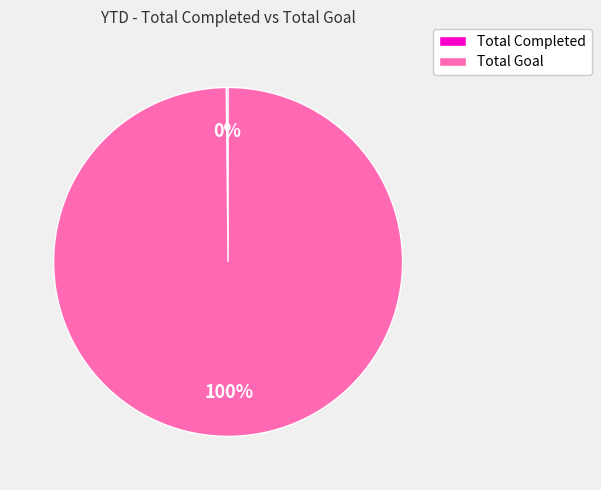

Is it true that Total Goal is 100% of the pie?

True